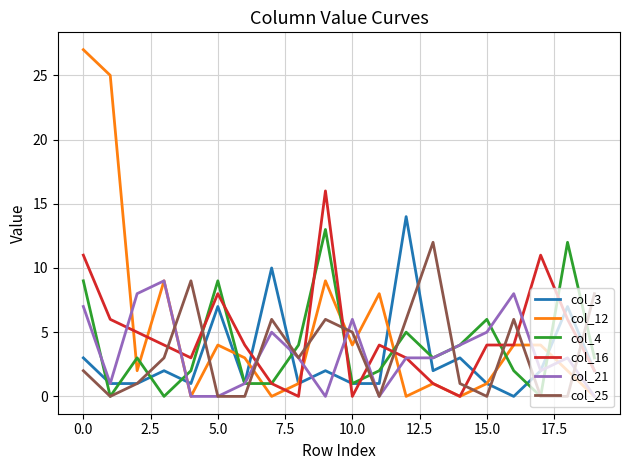

Which series has the widest spread of values?

col_12